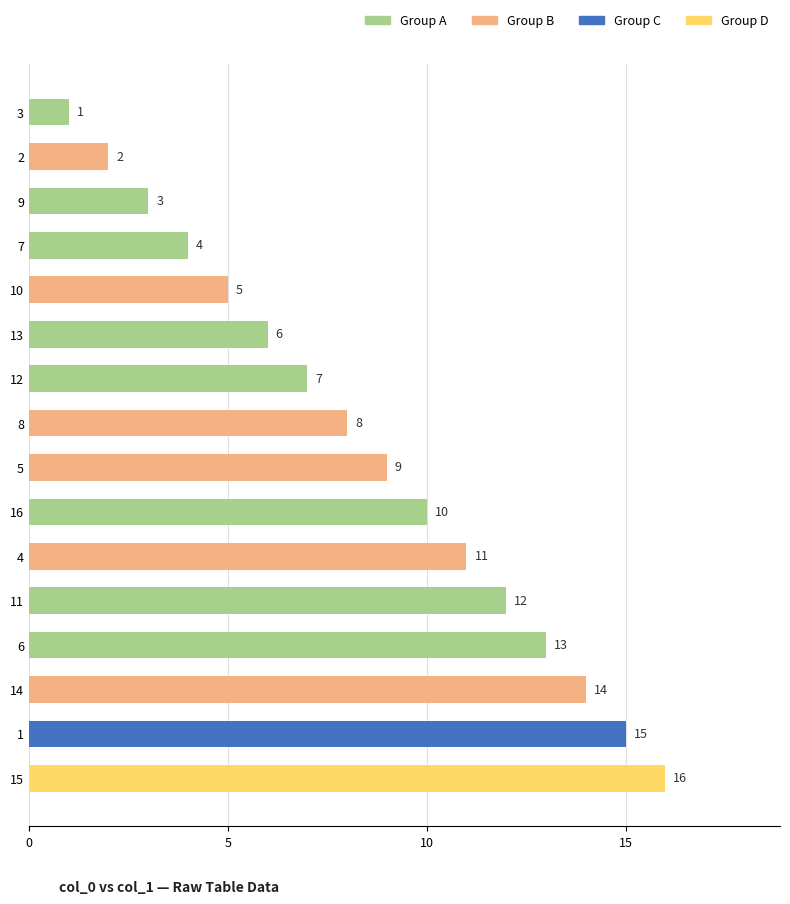

Reading bottom to top, list all the values displayed in this chart.

15=16	1=15	14=14	6=13	11=12	4=11	16=10	5=9	8=8	12=7	13=6	10=5	7=4	9=3	2=2	3=1